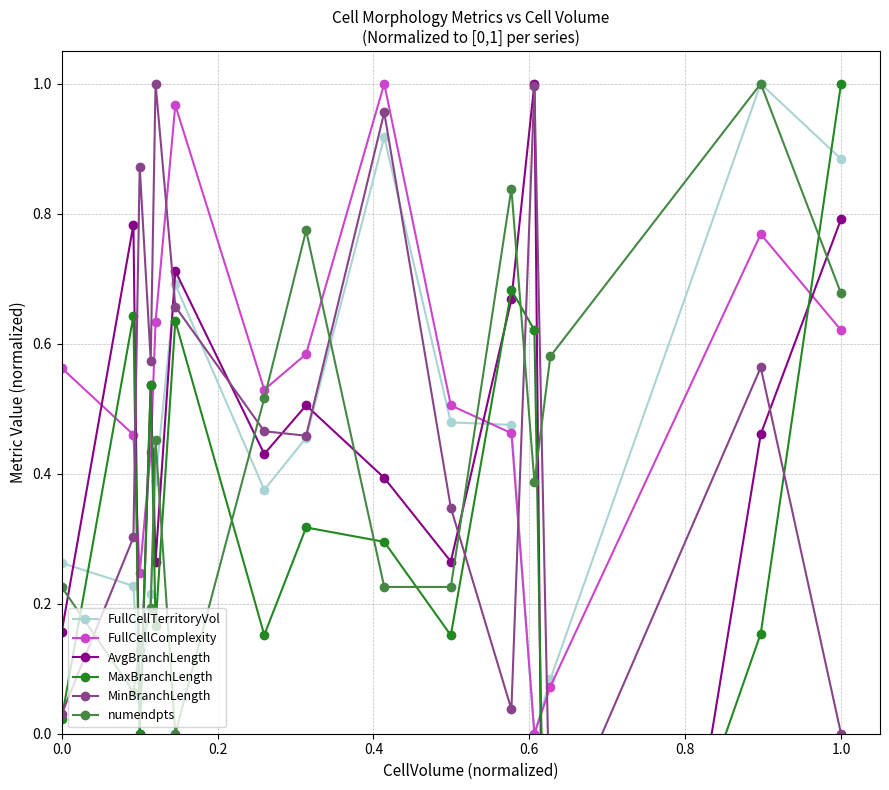

What is the value of the MaxBranchLength point at the 15th from the left?

1.0